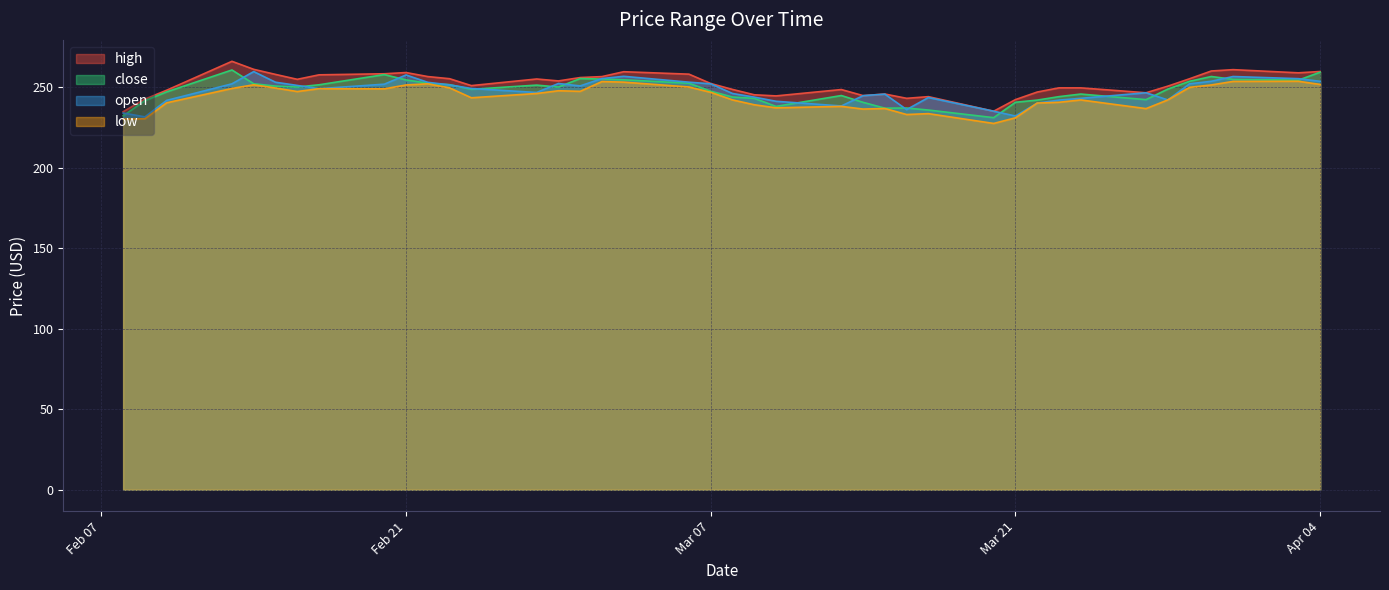

What is the minimum value shown in the chart?

227.4